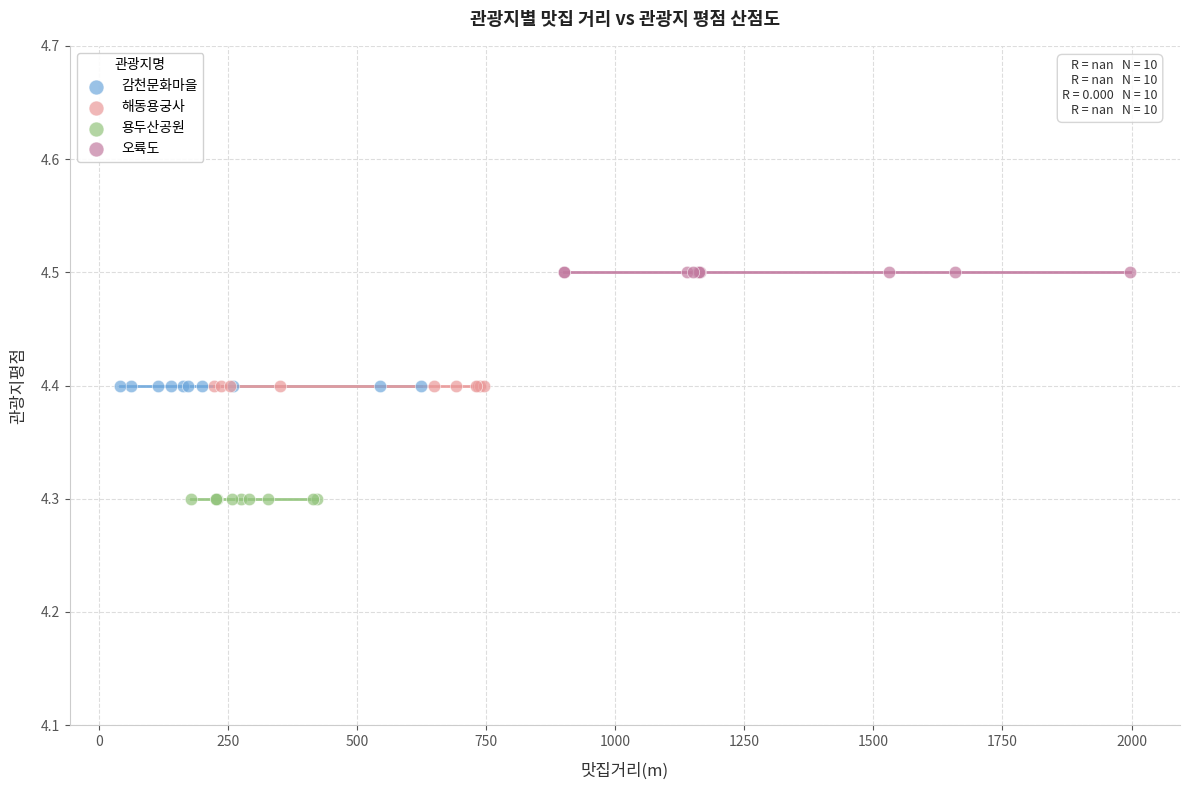

Which series contains the lowest Y value?

용두산공원